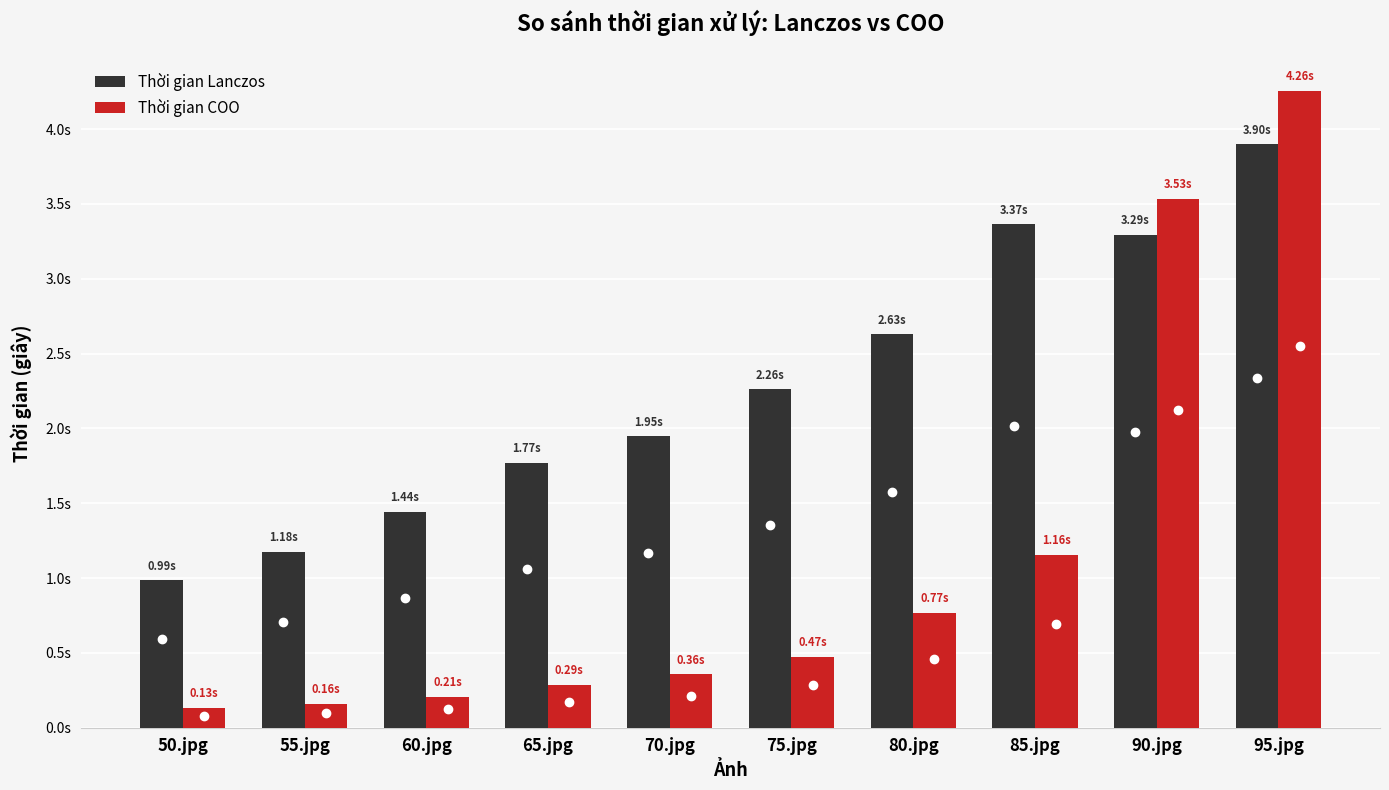

What is the approximate value of Thời gian COO at 55.jpg?

0.2